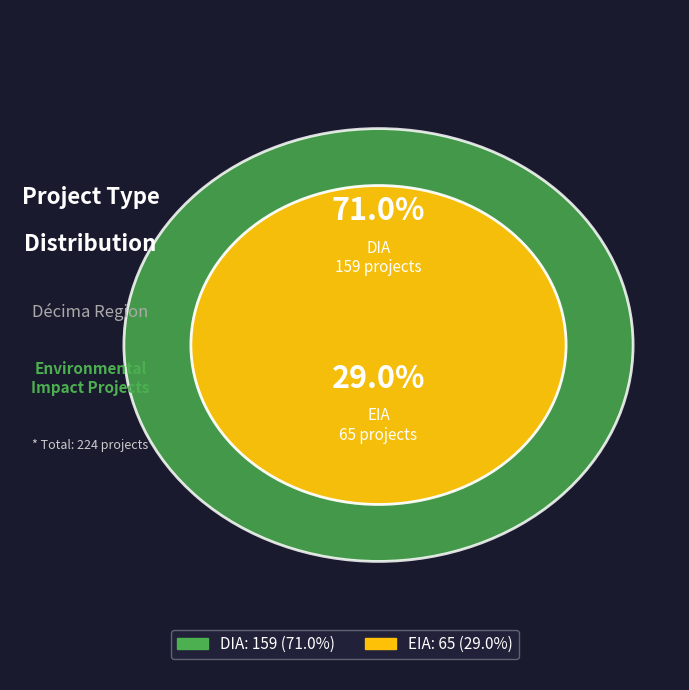

True or false: EIA accounts for 37% of the total.

False